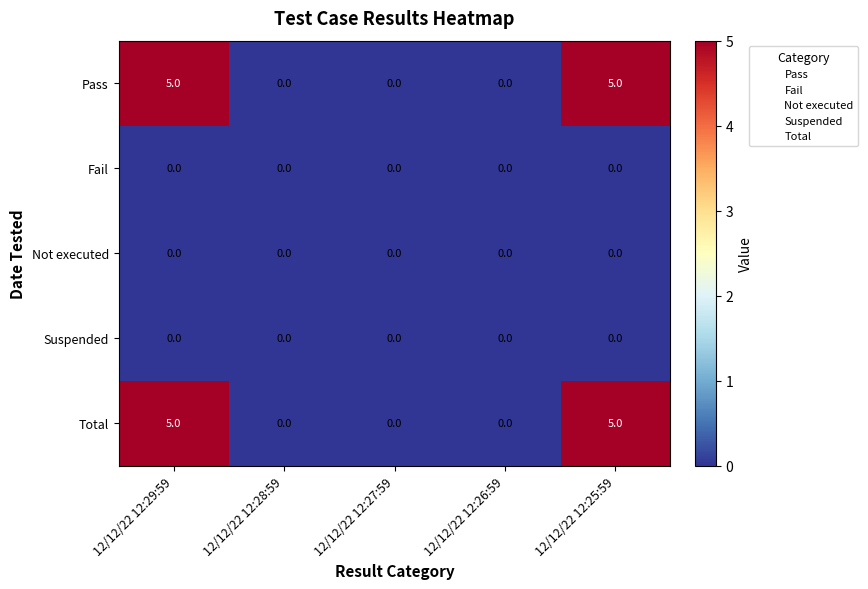

The Total series shows 0 at 12/12/22 12:27:59. True or false?

True